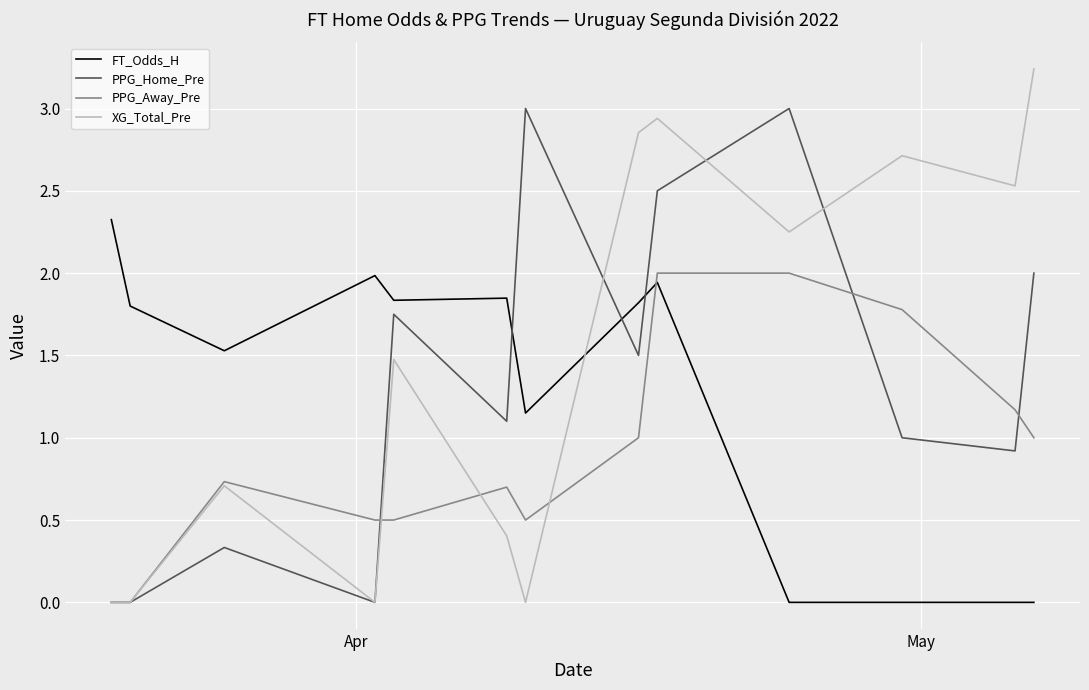

How many lines are shown in the chart?

4